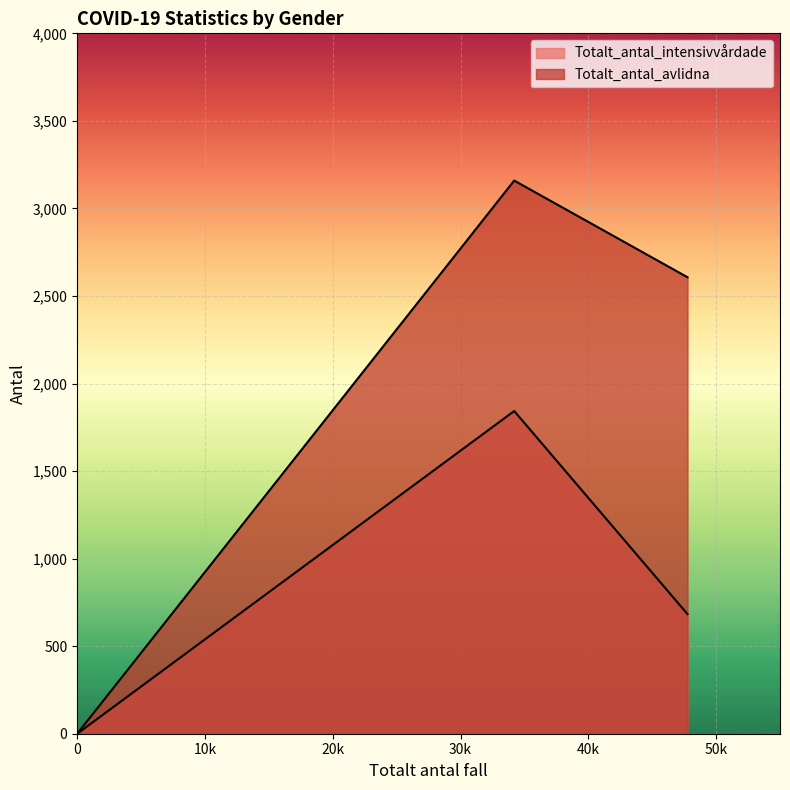

Does the chart display data point markers on the line(s)?

No